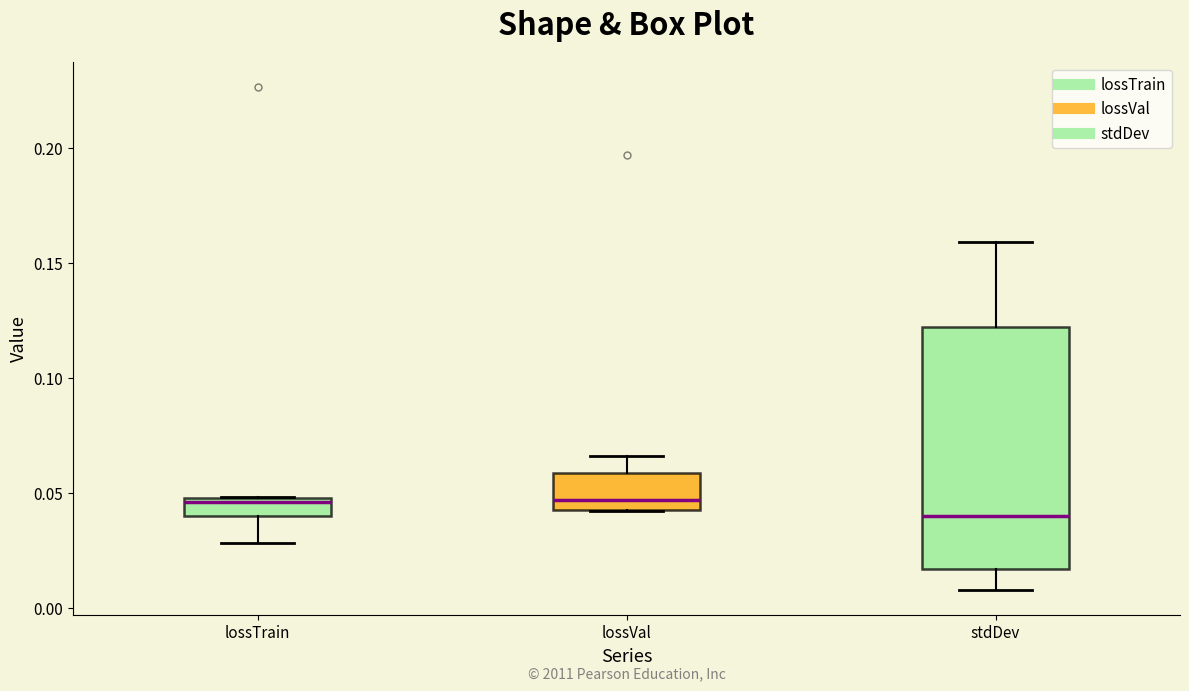

Which box has the lowest median line?

stdDev